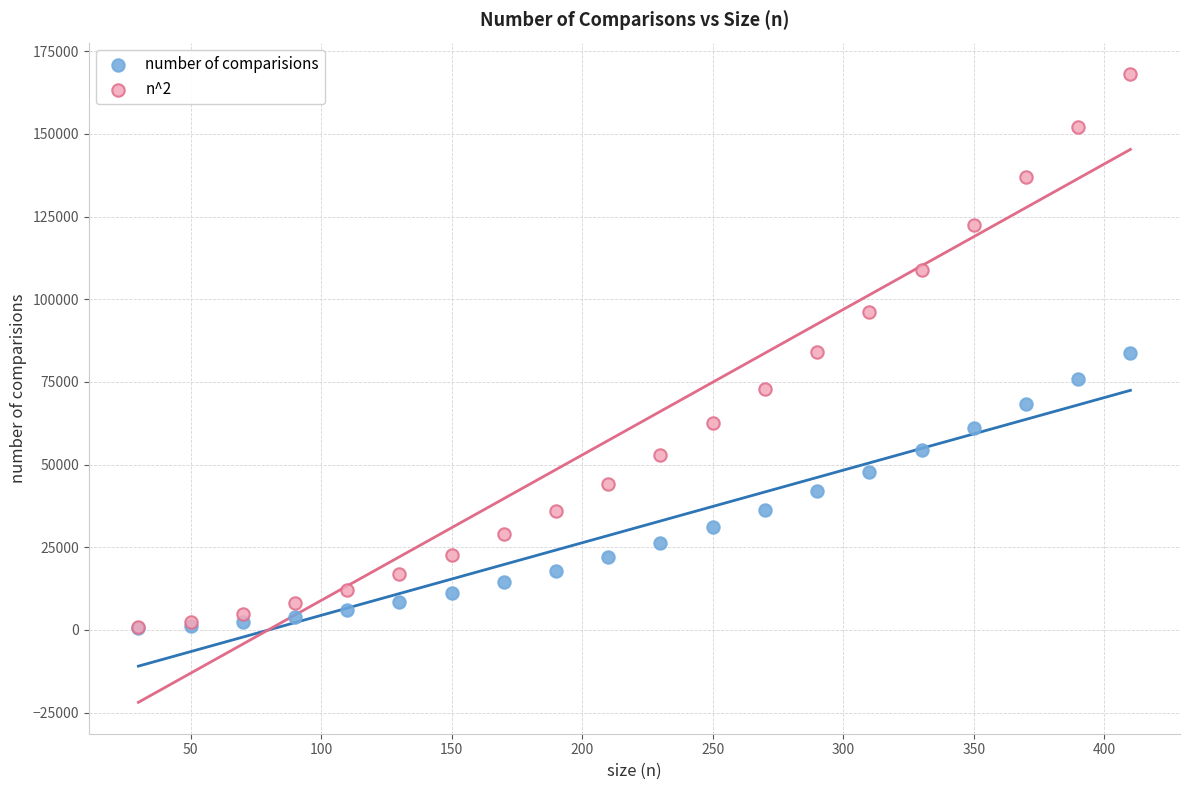

Which series reaches the maximum Y coordinate?

n^2